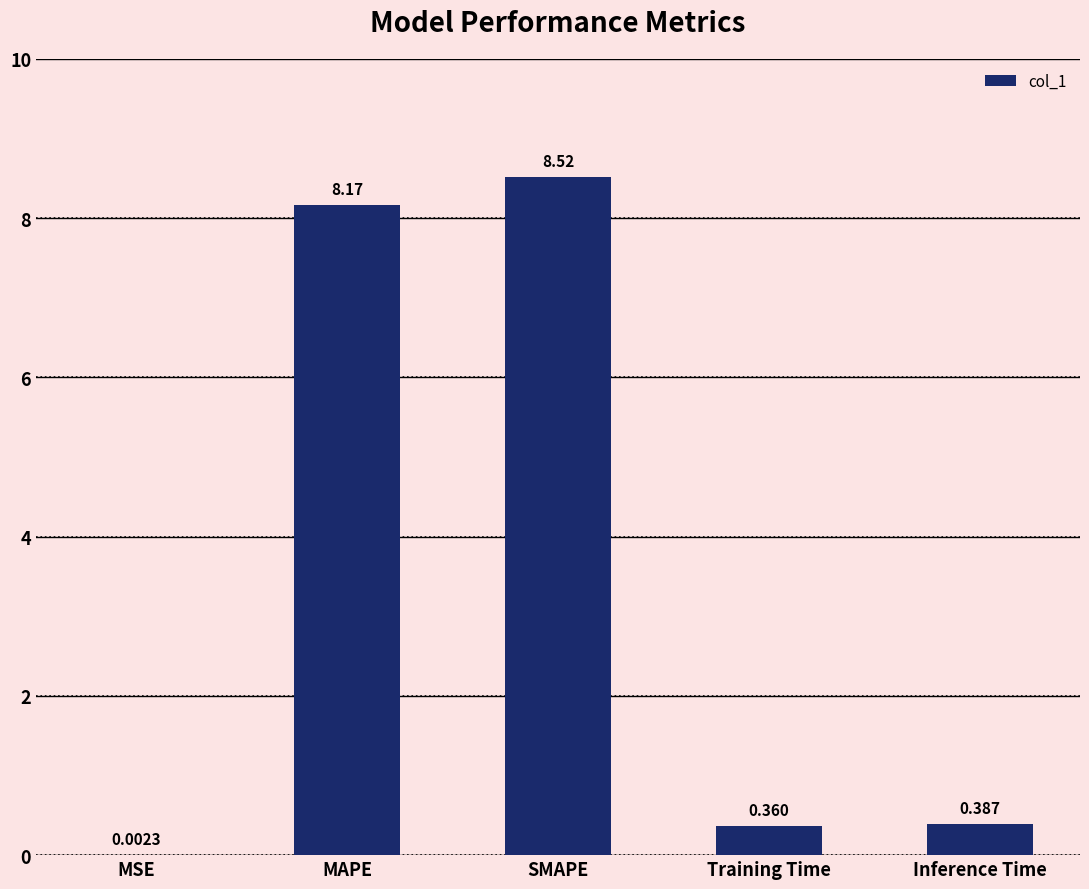

What is the sum of all values?

17.4